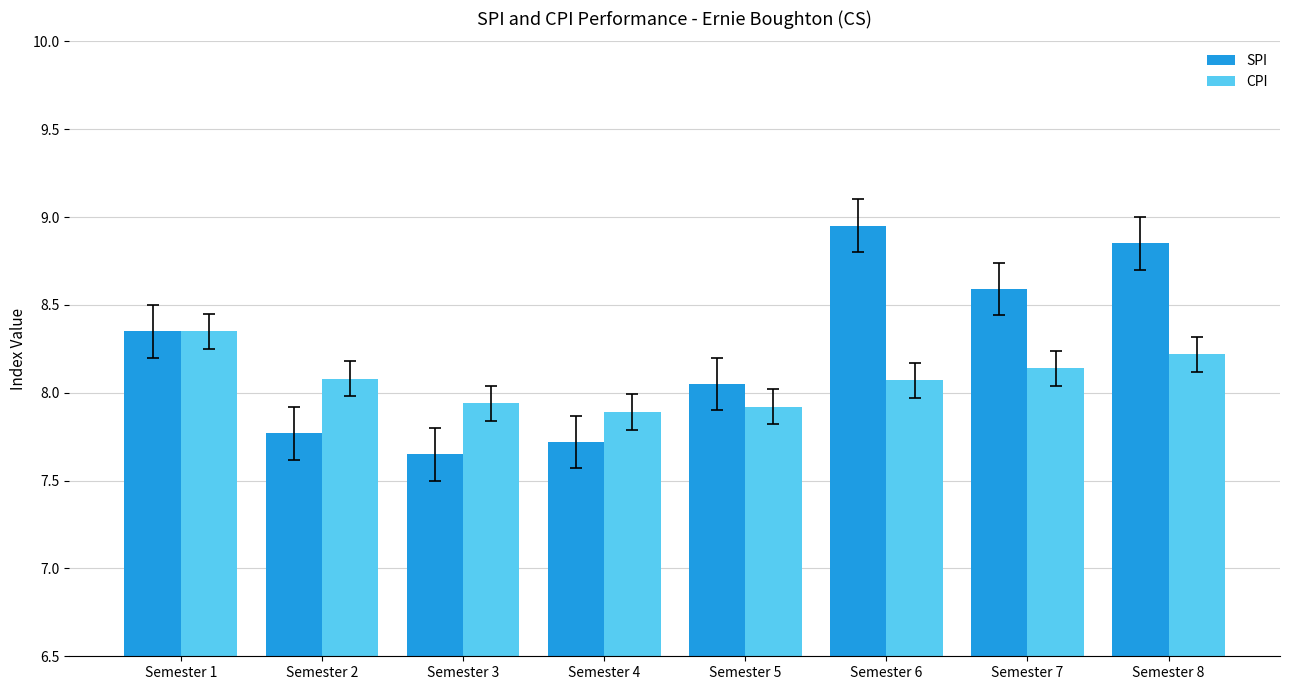

Which series has the largest range (max minus min)?

SPI